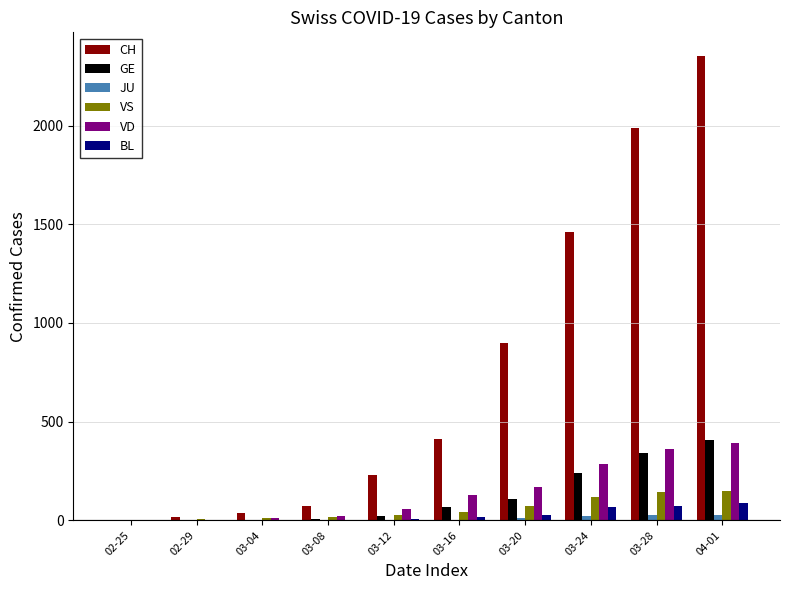

How many values in the JU series exceed 0?

4